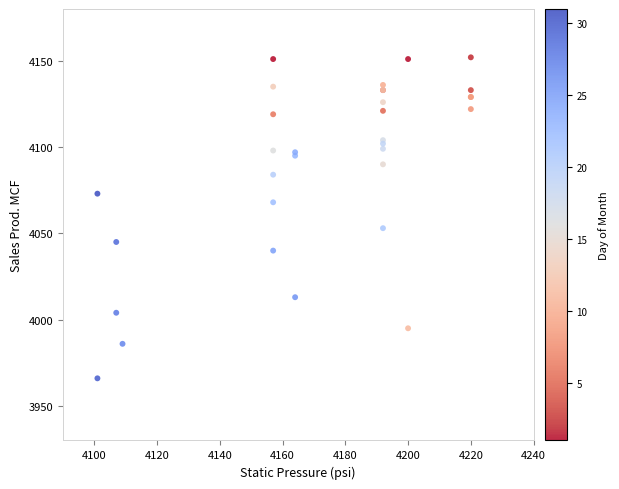

What Y value in the scatter plot is closest to 4059?

4053